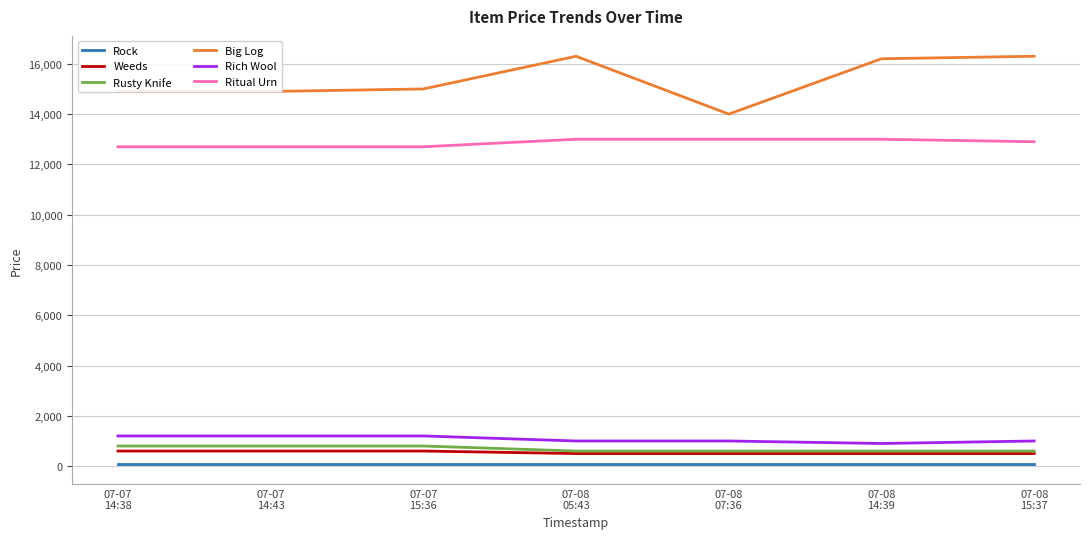

Reading right to left, extract all data points from this chart.

Rock: 100	100	100	100	100	100	100
Weeds: 500	500	500	500	600	600	600
Rusty Knife: 600	600	600	600	800	800	800
Big Log: 16300	16200	14000	16300	15000	14900	14900
Rich Wool: 1000	900	1000	1000	1200	1200	1200
Ritual Urn: 12900	13000	13000	13000	12700	12700	12700